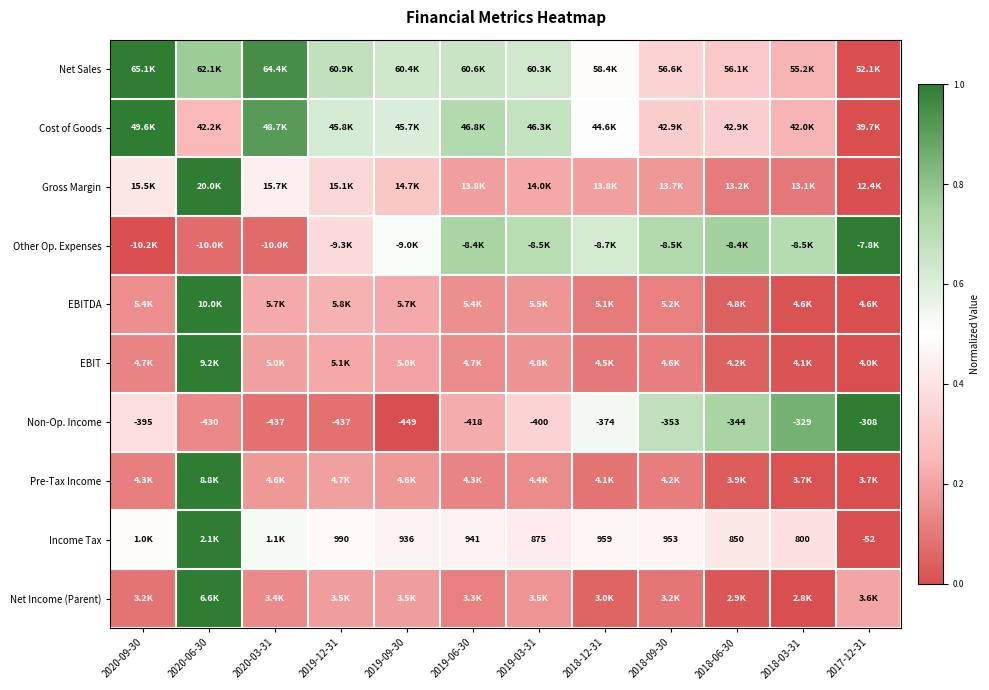

At which category is the sum across all series the highest?

2020-06-30